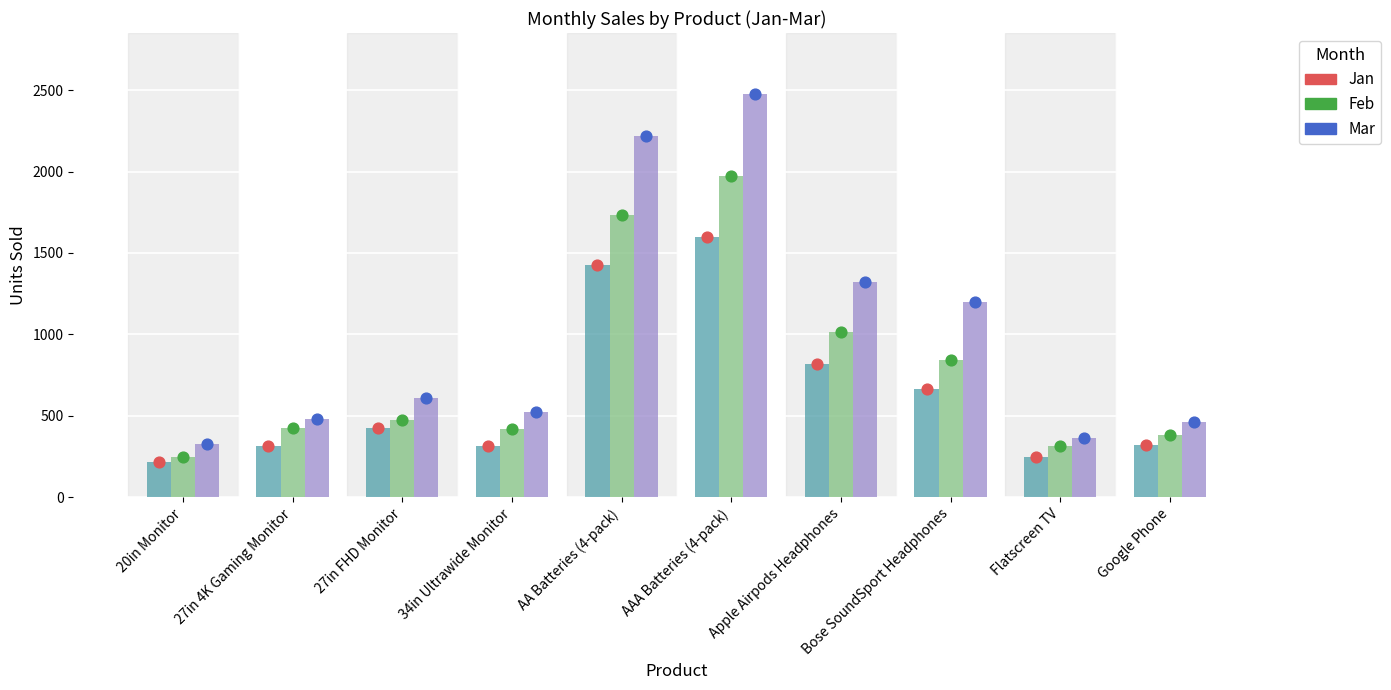

At which category is the sum across all series the highest?

AAA Batteries (4-pack)